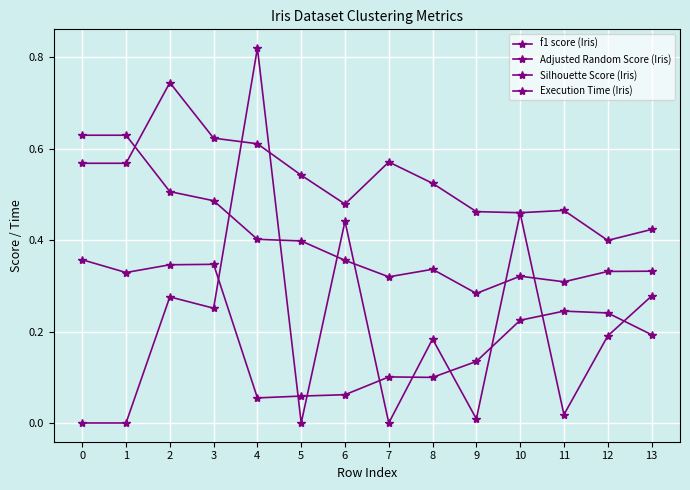

What is the total value across all series at 1?

1.5